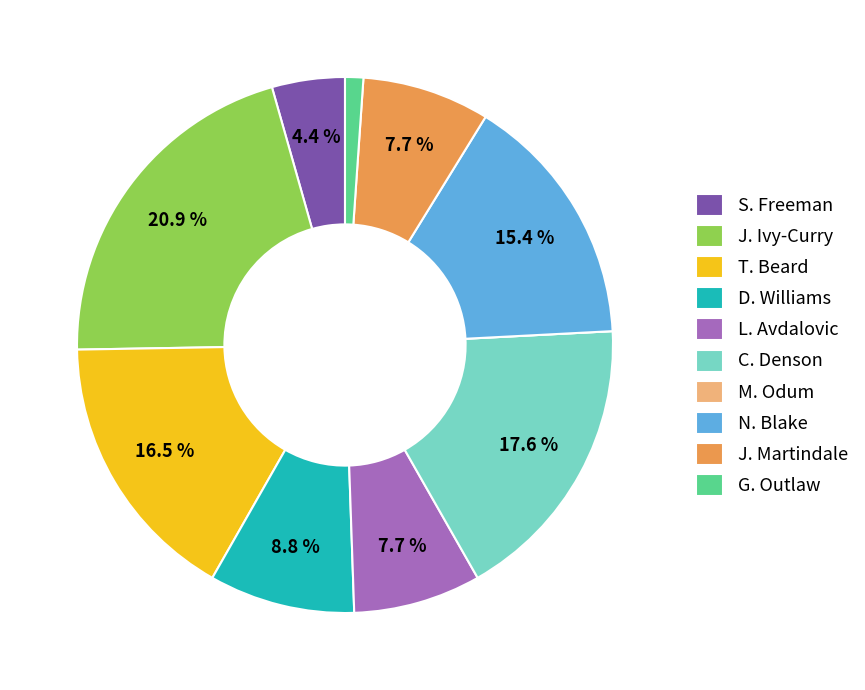

To the nearest percent, what is the combined percentage of C. Denson and J. Ivy-Curry?

38%